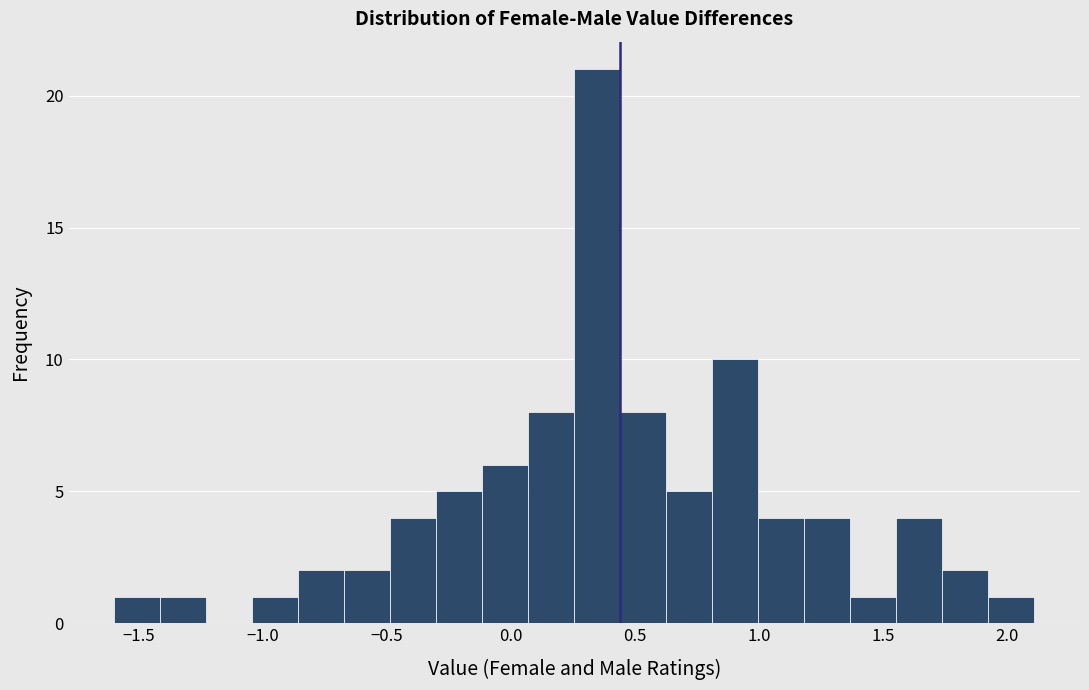

Read against the x-axis, roughly where is the centre of the tallest bar?

0.35